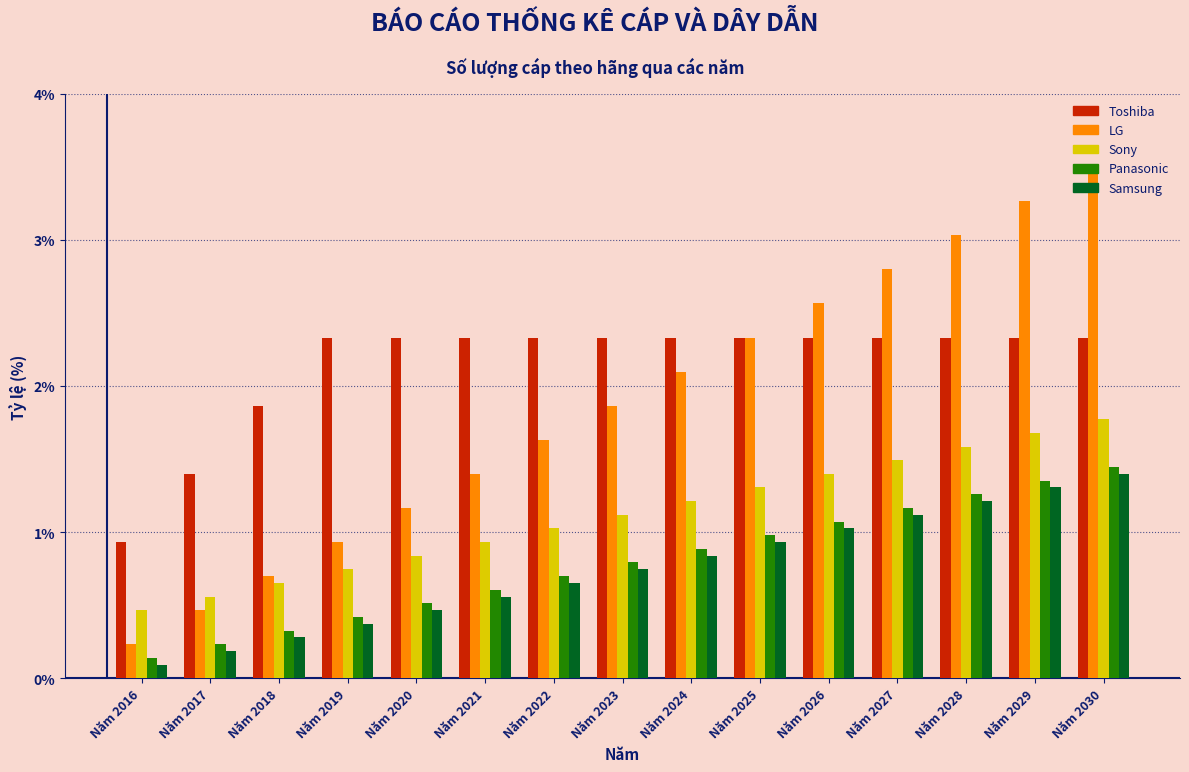

What is the sum of all Panasonic values?

11.9